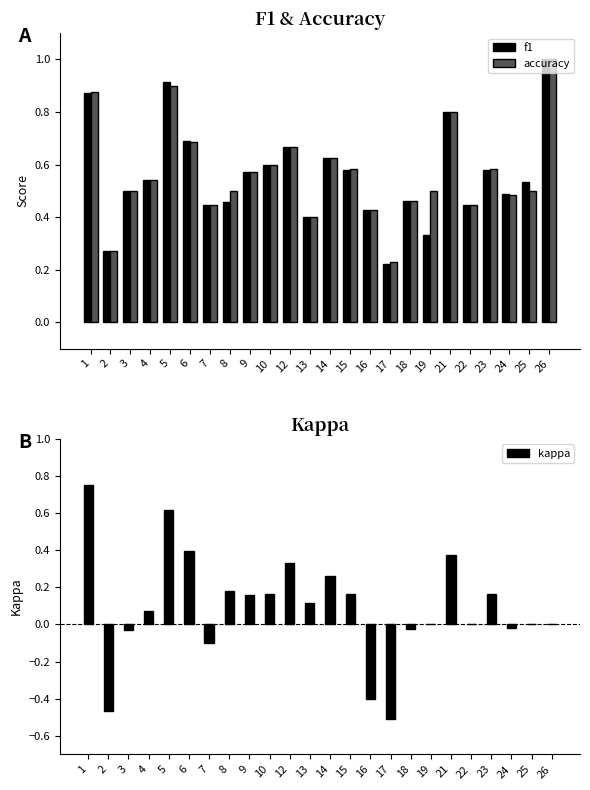

Where is kappa nearest to the value 0?

19